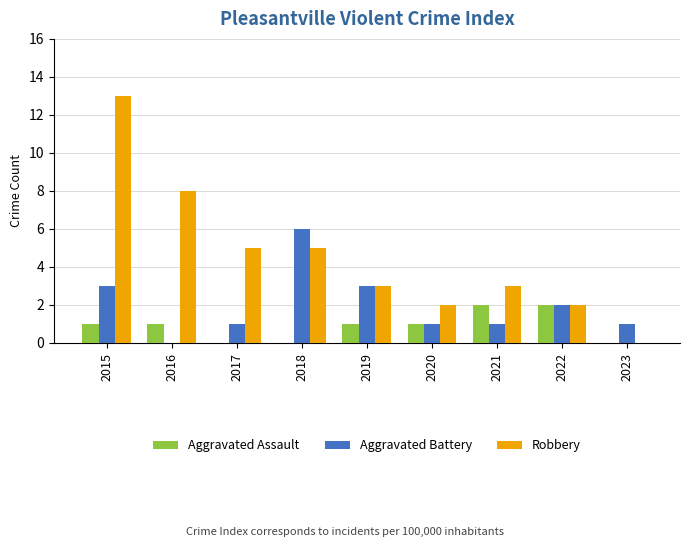

Which series changed the most between 2018 and 2021?

Aggravated Battery